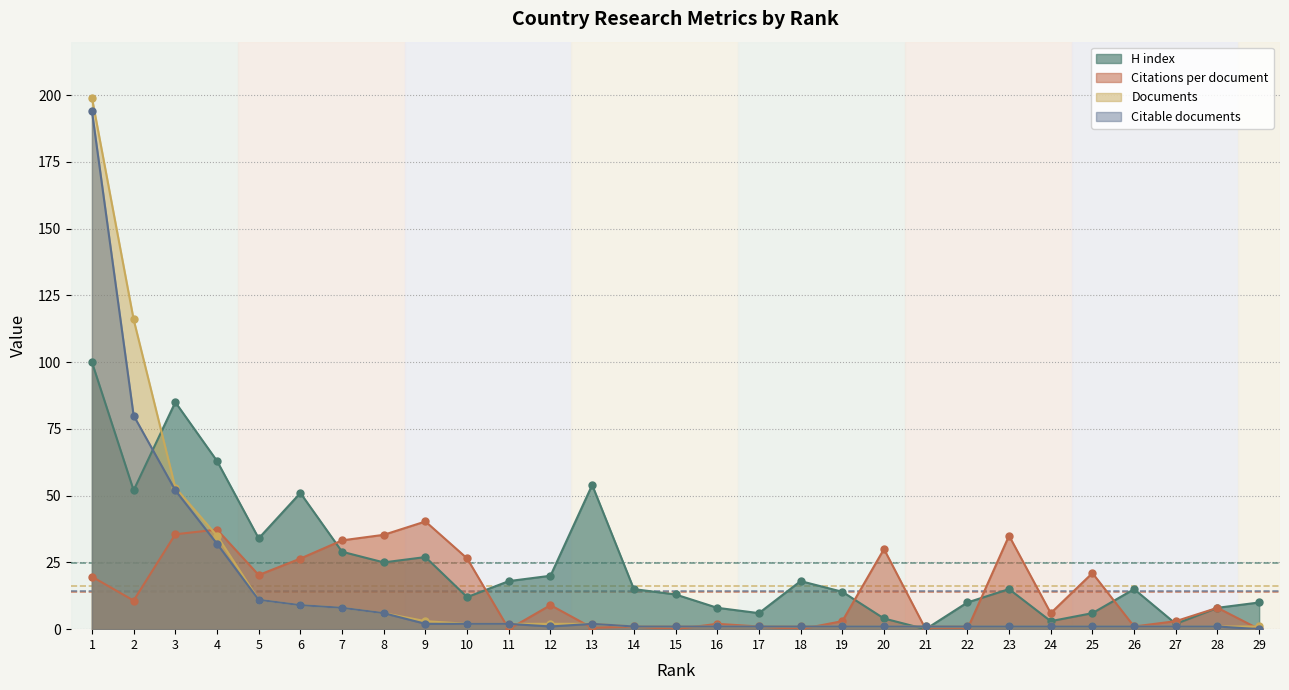

Where do H index and Citations per document first cross each other?

6 and 7